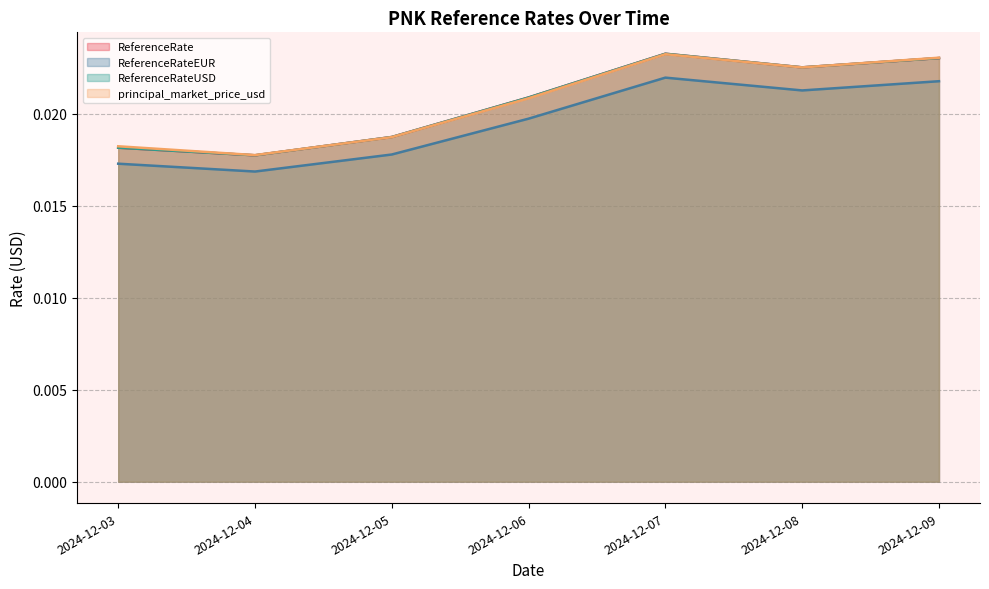

Count the ReferenceRate values in the range 0 to 1.

7